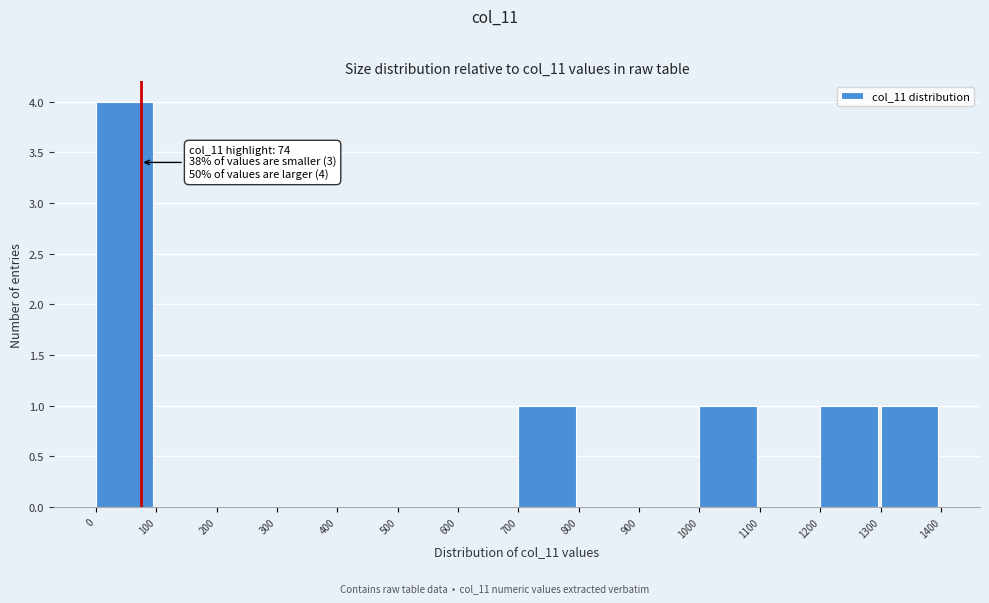

Which range on the x-axis has the tallest bar?

0 to 100